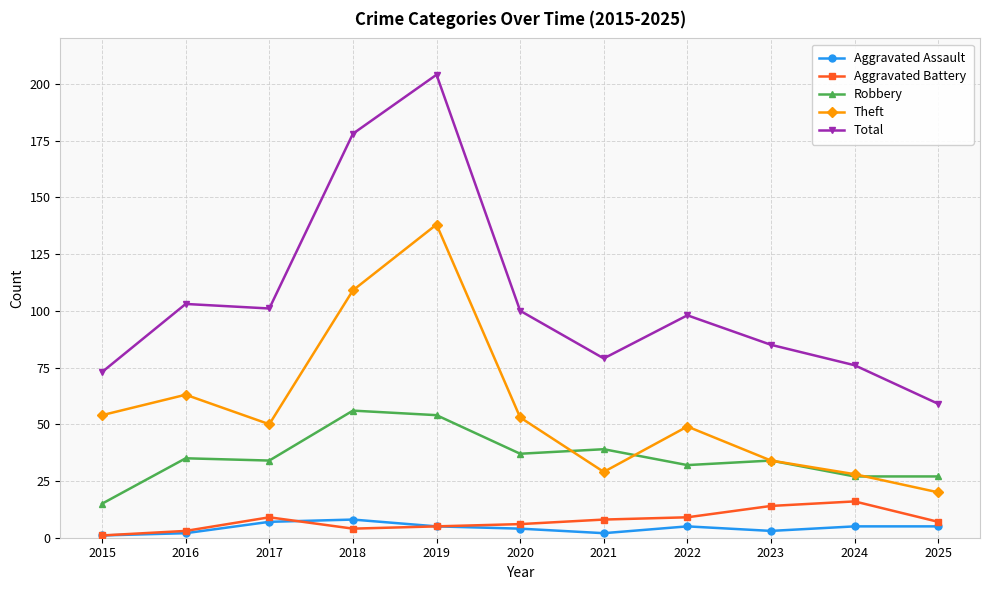

In Theft, how many points are higher than both neighbors (excluding endpoints)?

3